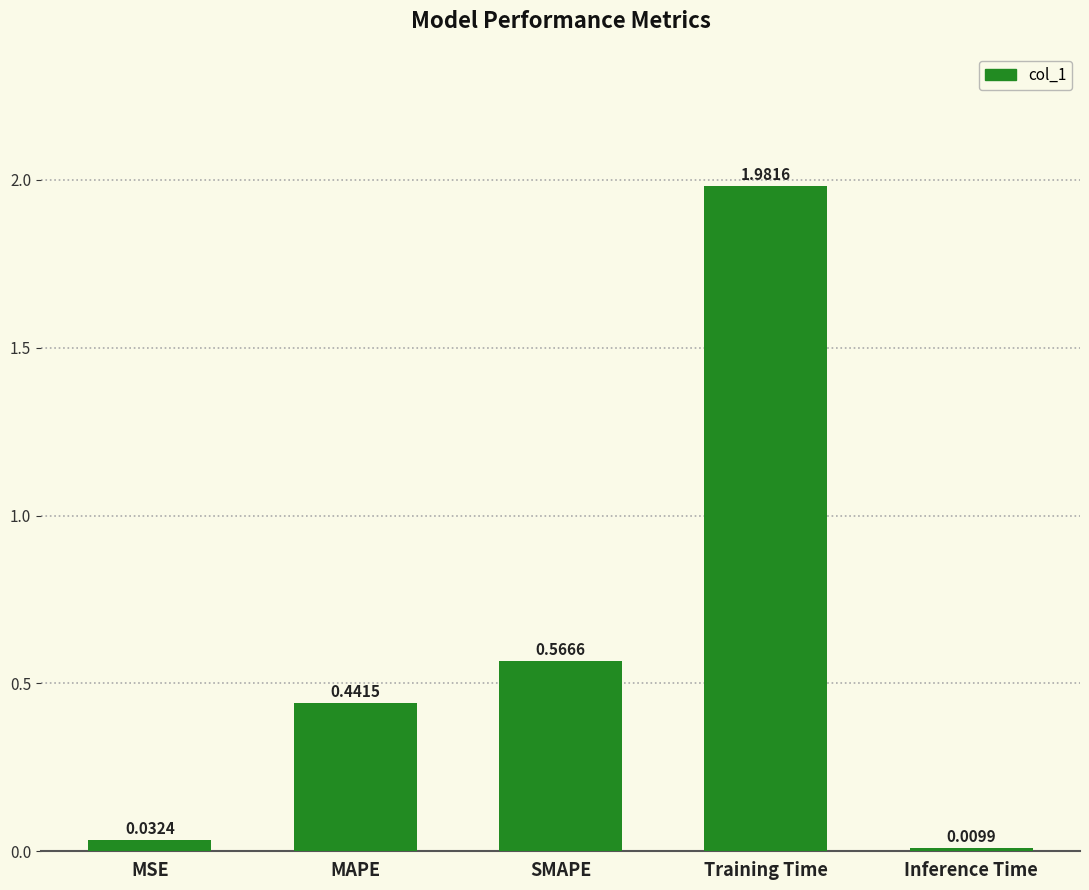

Rank the categories by value from lowest to highest.

Inference Time, MSE, MAPE, SMAPE, Training Time